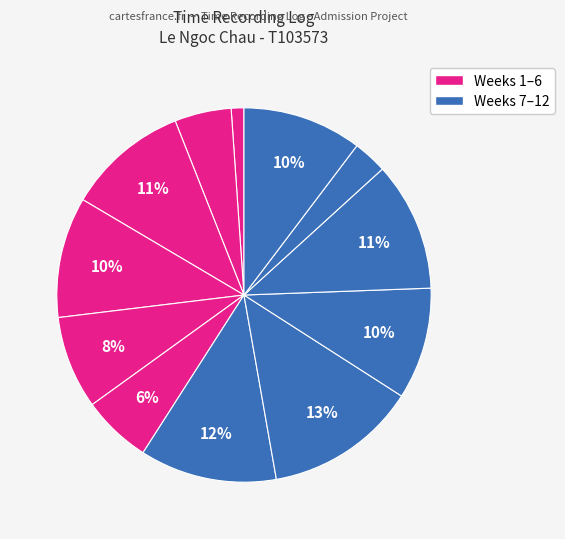

Is there a majority slice in this chart?

No